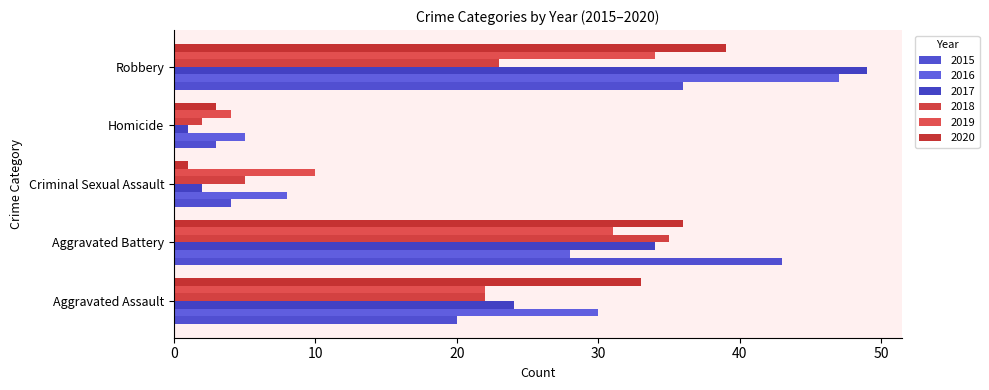

What is the total value across all series at Robbery?

228